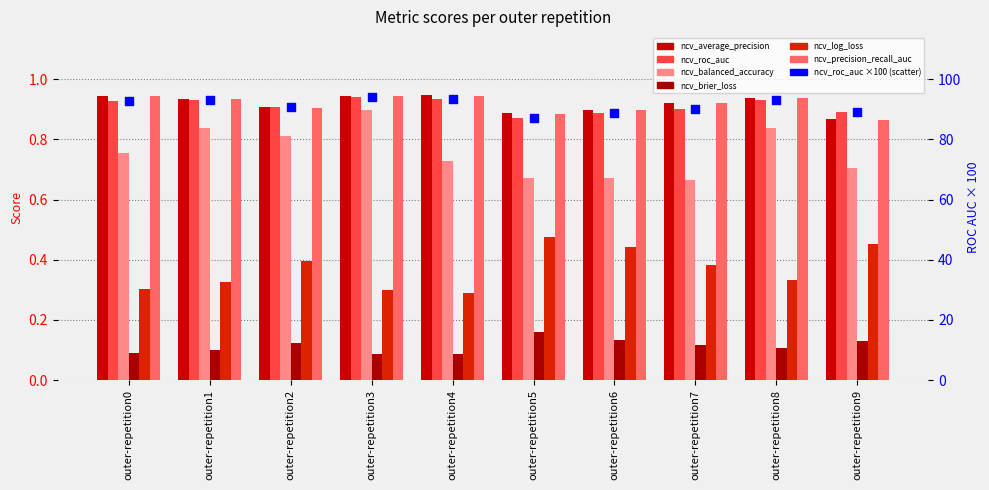

Which series has the largest total across all categories?

ncv_average_precision